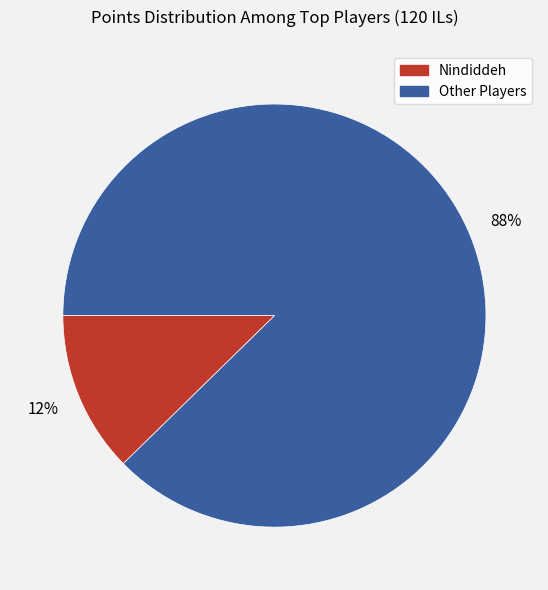

To the nearest percent, what is the average slice percentage?

50%